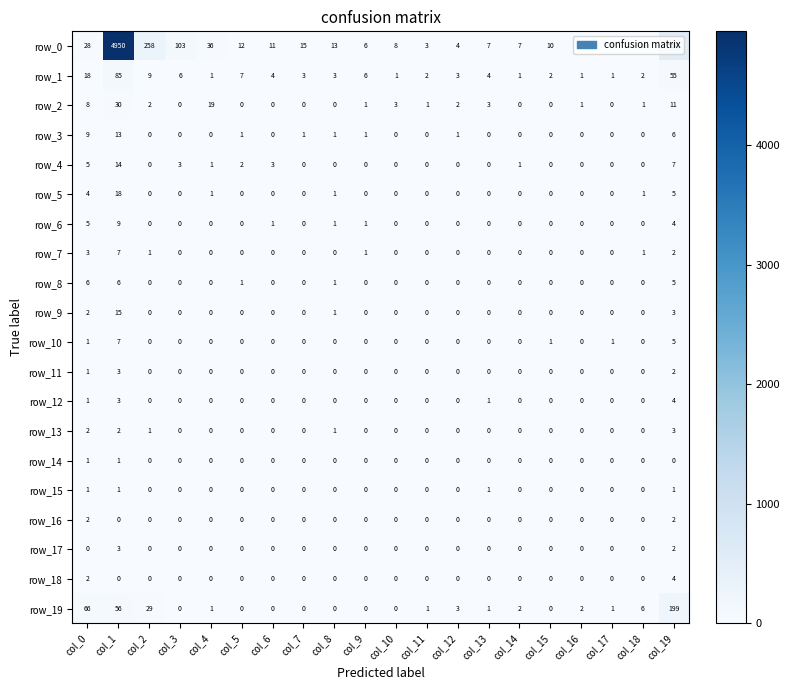

Reading left to right, extract all data points from this chart.

row_0: col_0=28	col_1=4950	col_2=258	col_3=103	col_4=36	col_5=12	col_6=11	col_7=15	col_8=13	col_9=6	col_10=8	col_11=3	col_12=4	col_13=7	col_14=7	col_15=10	col_16=8	col_17=7	col_18=18	col_19=554
row_1: col_0=18	col_1=85	col_2=9	col_3=6	col_4=1	col_5=7	col_6=4	col_7=3	col_8=3	col_9=6	col_10=1	col_11=2	col_12=3	col_13=4	col_14=1	col_15=2	col_16=1	col_17=1	col_18=2	col_19=55
row_2: col_0=8	col_1=30	col_2=2	col_3=0	col_4=19	col_5=0	col_6=0	col_7=0	col_8=0	col_9=1	col_10=3	col_11=1	col_12=2	col_13=3	col_14=0	col_15=0	col_16=1	col_17=0	col_18=1	col_19=11
row_3: col_0=9	col_1=13	col_2=0	col_3=0	col_4=0	col_5=1	col_6=0	col_7=1	col_8=1	col_9=1	col_10=0	col_11=0	col_12=1	col_13=0	col_14=0	col_15=0	col_16=0	col_17=0	col_18=0	col_19=6
row_4: col_0=5	col_1=14	col_2=0	col_3=3	col_4=1	col_5=2	col_6=3	col_7=0	col_8=0	col_9=0	col_10=0	col_11=0	col_12=0	col_13=0	col_14=1	col_15=0	col_16=0	col_17=0	col_18=0	col_19=7
row_5: col_0=4	col_1=18	col_2=0	col_3=0	col_4=1	col_5=0	col_6=0	col_7=0	col_8=1	col_9=0	col_10=0	col_11=0	col_12=0	col_13=0	col_14=0	col_15=0	col_16=0	col_17=0	col_18=1	col_19=5
row_6: col_0=5	col_1=9	col_2=0	col_3=0	col_4=0	col_5=0	col_6=1	col_7=0	col_8=1	col_9=1	col_10=0	col_11=0	col_12=0	col_13=0	col_14=0	col_15=0	col_16=0	col_17=0	col_18=0	col_19=4
row_7: col_0=3	col_1=7	col_2=1	col_3=0	col_4=0	col_5=0	col_6=0	col_7=0	col_8=0	col_9=1	col_10=0	col_11=0	col_12=0	col_13=0	col_14=0	col_15=0	col_16=0	col_17=0	col_18=1	col_19=2
row_8: col_0=6	col_1=6	col_2=0	col_3=0	col_4=0	col_5=1	col_6=0	col_7=0	col_8=1	col_9=0	col_10=0	col_11=0	col_12=0	col_13=0	col_14=0	col_15=0	col_16=0	col_17=0	col_18=0	col_19=5
row_9: col_0=2	col_1=15	col_2=0	col_3=0	col_4=0	col_5=0	col_6=0	col_7=0	col_8=1	col_9=0	col_10=0	col_11=0	col_12=0	col_13=0	col_14=0	col_15=0	col_16=0	col_17=0	col_18=0	col_19=3
row_10: col_0=1	col_1=7	col_2=0	col_3=0	col_4=0	col_5=0	col_6=0	col_7=0	col_8=0	col_9=0	col_10=0	col_11=0	col_12=0	col_13=0	col_14=0	col_15=1	col_16=0	col_17=1	col_18=0	col_19=5
row_11: col_0=1	col_1=3	col_2=0	col_3=0	col_4=0	col_5=0	col_6=0	col_7=0	col_8=0	col_9=0	col_10=0	col_11=0	col_12=0	col_13=0	col_14=0	col_15=0	col_16=0	col_17=0	col_18=0	col_19=2
row_12: col_0=1	col_1=3	col_2=0	col_3=0	col_4=0	col_5=0	col_6=0	col_7=0	col_8=0	col_9=0	col_10=0	col_11=0	col_12=0	col_13=1	col_14=0	col_15=0	col_16=0	col_17=0	col_18=0	col_19=4
row_13: col_0=2	col_1=2	col_2=1	col_3=0	col_4=0	col_5=0	col_6=0	col_7=0	col_8=1	col_9=0	col_10=0	col_11=0	col_12=0	col_13=0	col_14=0	col_15=0	col_16=0	col_17=0	col_18=0	col_19=3
row_14: col_0=1	col_1=1	col_2=0	col_3=0	col_4=0	col_5=0	col_6=0	col_7=0	col_8=0	col_9=0	col_10=0	col_11=0	col_12=0	col_13=0	col_14=0	col_15=0	col_16=0	col_17=0	col_18=0	col_19=0
row_15: col_0=1	col_1=1	col_2=0	col_3=0	col_4=0	col_5=0	col_6=0	col_7=0	col_8=0	col_9=0	col_10=0	col_11=0	col_12=0	col_13=1	col_14=0	col_15=0	col_16=0	col_17=0	col_18=0	col_19=1
row_16: col_0=2	col_1=0	col_2=0	col_3=0	col_4=0	col_5=0	col_6=0	col_7=0	col_8=0	col_9=0	col_10=0	col_11=0	col_12=0	col_13=0	col_14=0	col_15=0	col_16=0	col_17=0	col_18=0	col_19=2
row_17: col_0=0	col_1=3	col_2=0	col_3=0	col_4=0	col_5=0	col_6=0	col_7=0	col_8=0	col_9=0	col_10=0	col_11=0	col_12=0	col_13=0	col_14=0	col_15=0	col_16=0	col_17=0	col_18=0	col_19=2
row_18: col_0=2	col_1=0	col_2=0	col_3=0	col_4=0	col_5=0	col_6=0	col_7=0	col_8=0	col_9=0	col_10=0	col_11=0	col_12=0	col_13=0	col_14=0	col_15=0	col_16=0	col_17=0	col_18=0	col_19=4
row_19: col_0=66	col_1=56	col_2=29	col_3=0	col_4=1	col_5=0	col_6=0	col_7=0	col_8=0	col_9=0	col_10=0	col_11=1	col_12=3	col_13=1	col_14=2	col_15=0	col_16=2	col_17=1	col_18=6	col_19=199